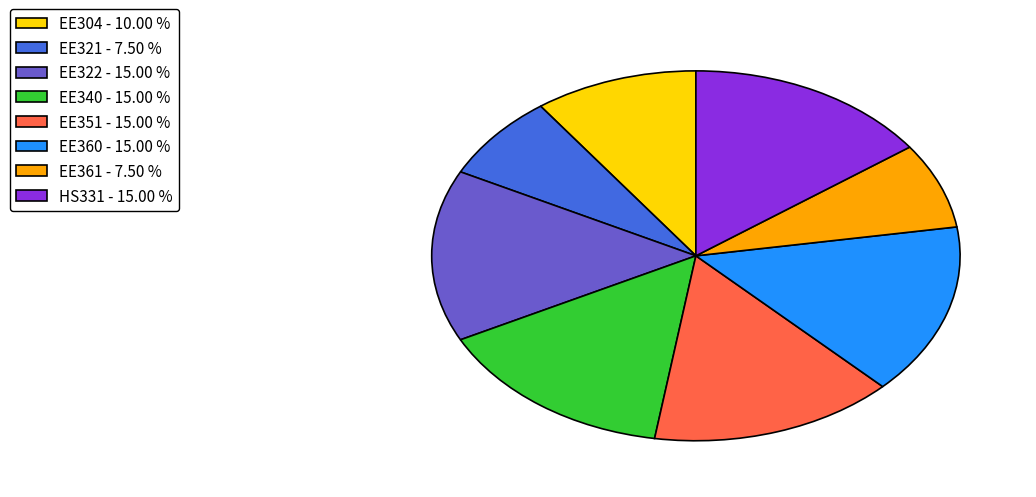

True or false: HS331 accounts for 15% of the total.

True